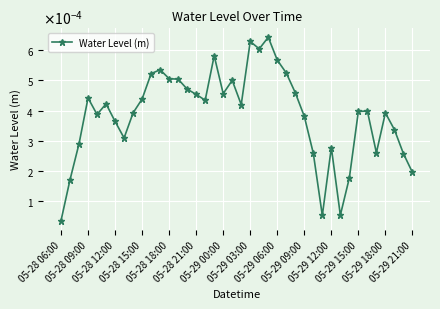

Does the chart have visible grid lines?

Yes